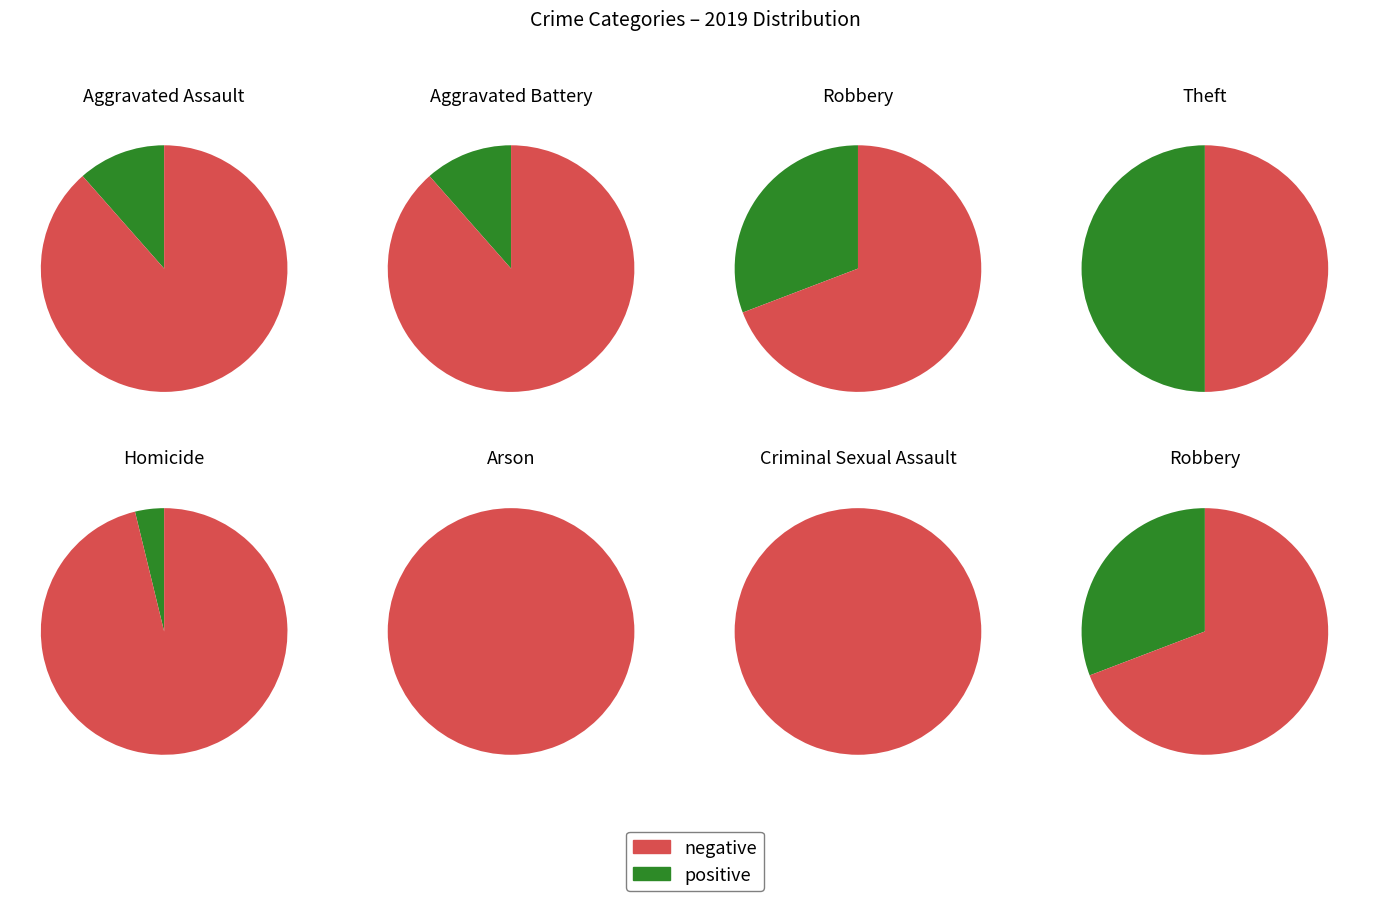

Which category has the biggest portion of the pie?

Theft